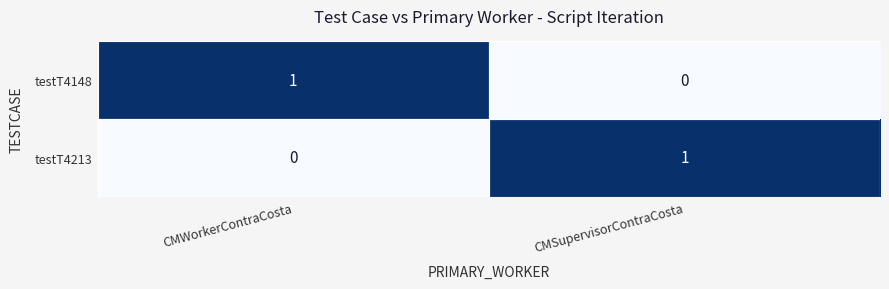

Is the value of testT4148 at CMWorkerContraCosta greater than the value of testT4213 at CMWorkerContraCosta?

Yes